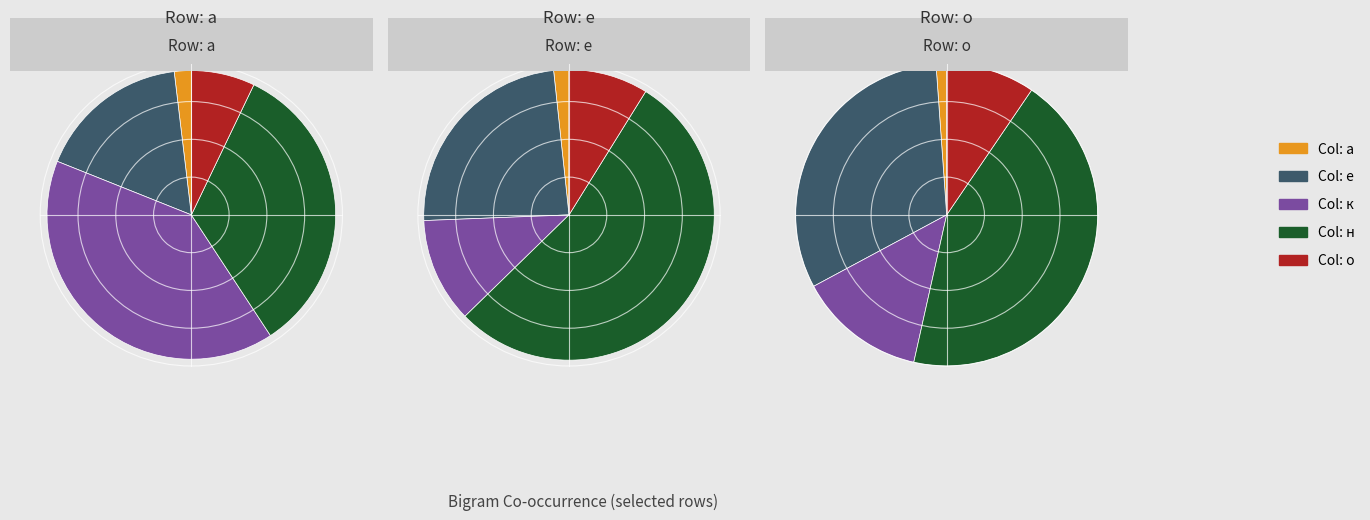

Is it true that з is 16% of the pie?

False